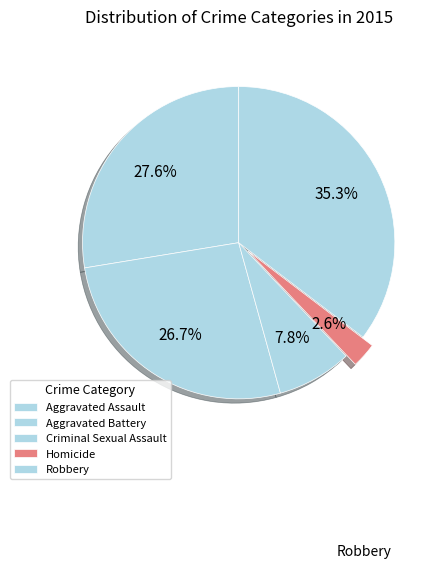

What percentage is the Aggravated Battery slice, to the nearest percent?

27%